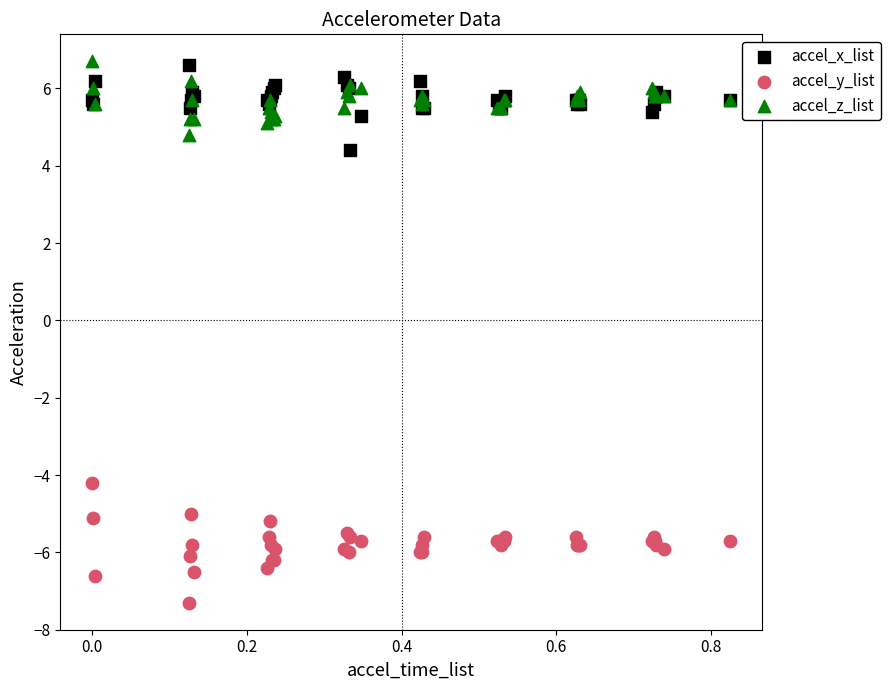

What is the X range (max minus min) for the scatter plot?

0.8